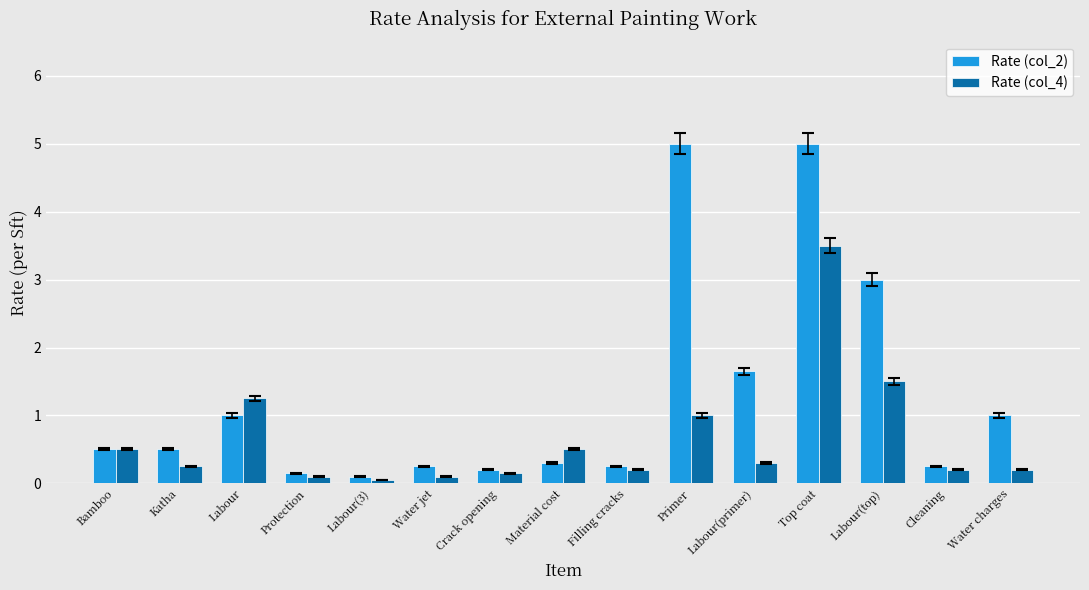

What is the label of the 8th bar from the left?

Material cost